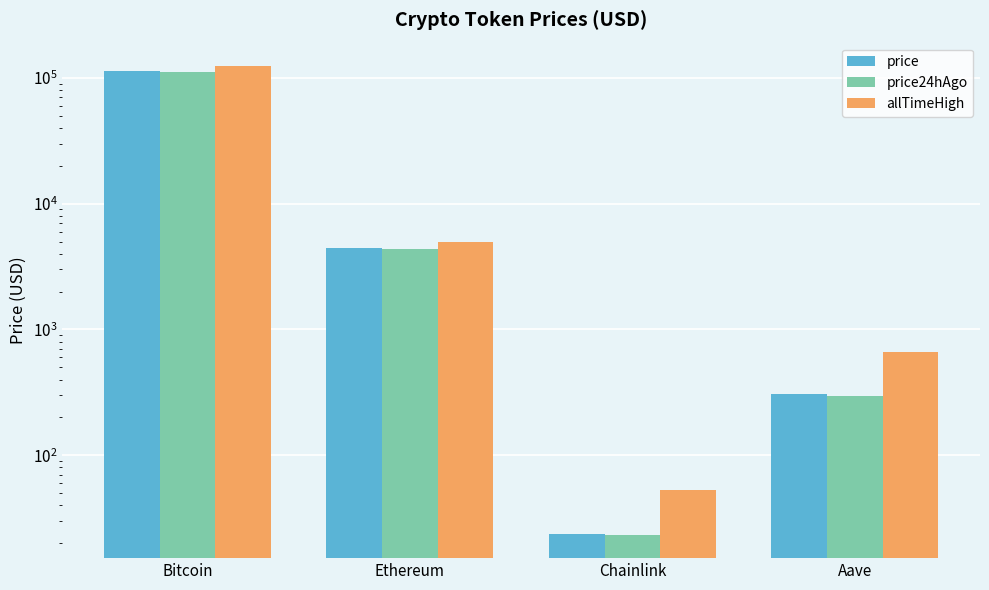

What is the label of the 4th bar from the right?

Bitcoin